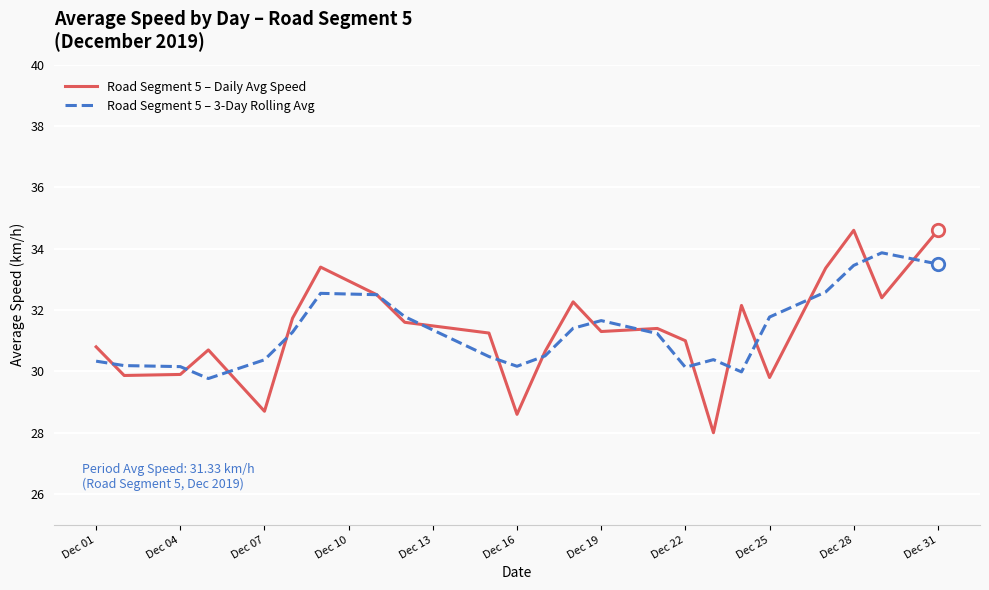

Which series has the largest range (max minus min)?

Road Segment 5 – Daily Avg Speed